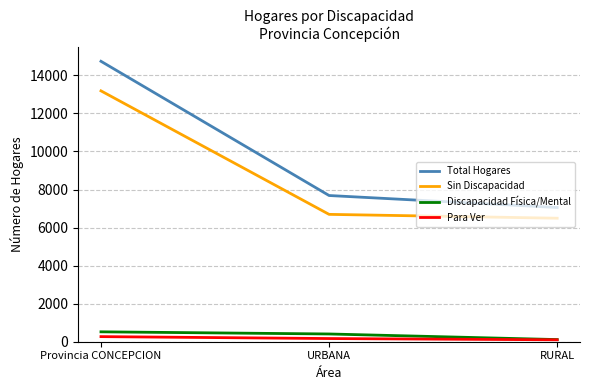

The value of Sin Discapacidad at Provincia CONCEPCION is 23595. True or false?

False